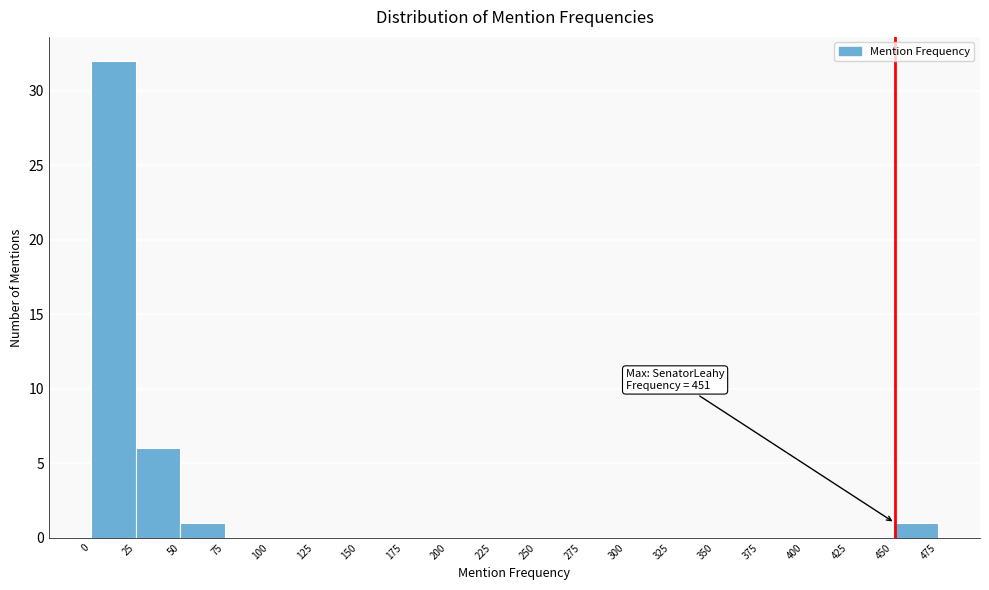

Which range on the x-axis has the tallest bar?

0 to 25